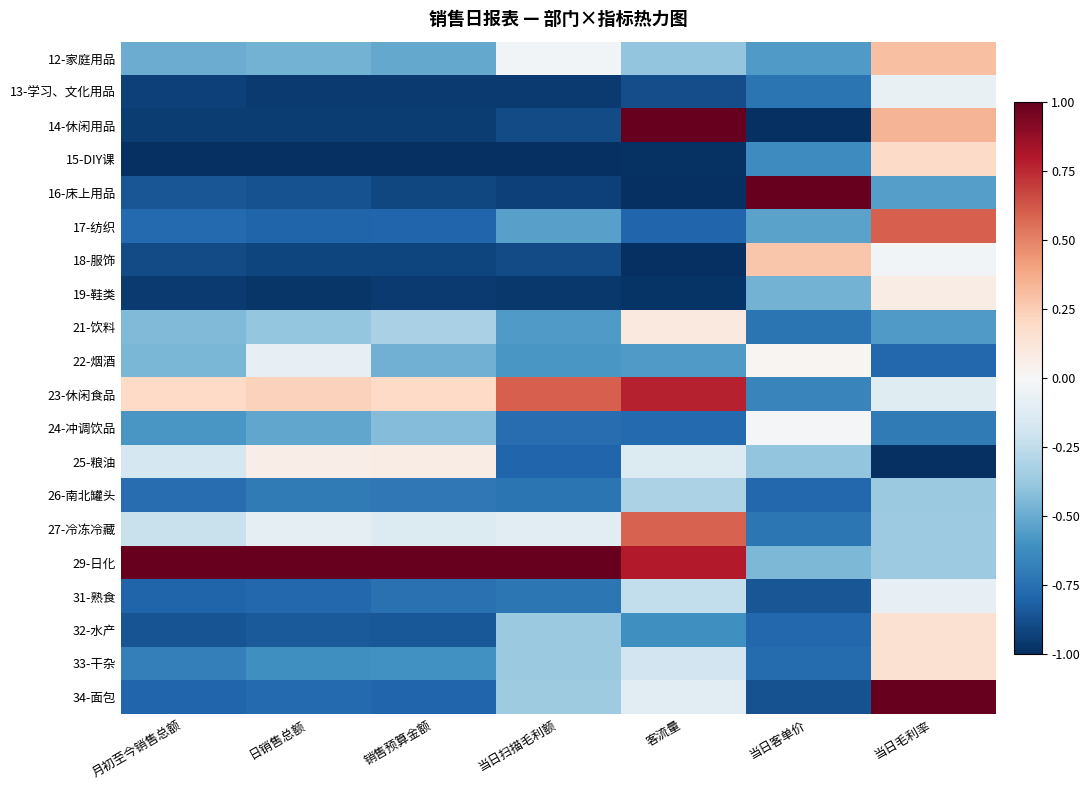

What is the total value across all series at 销售预算金额?

-10.8